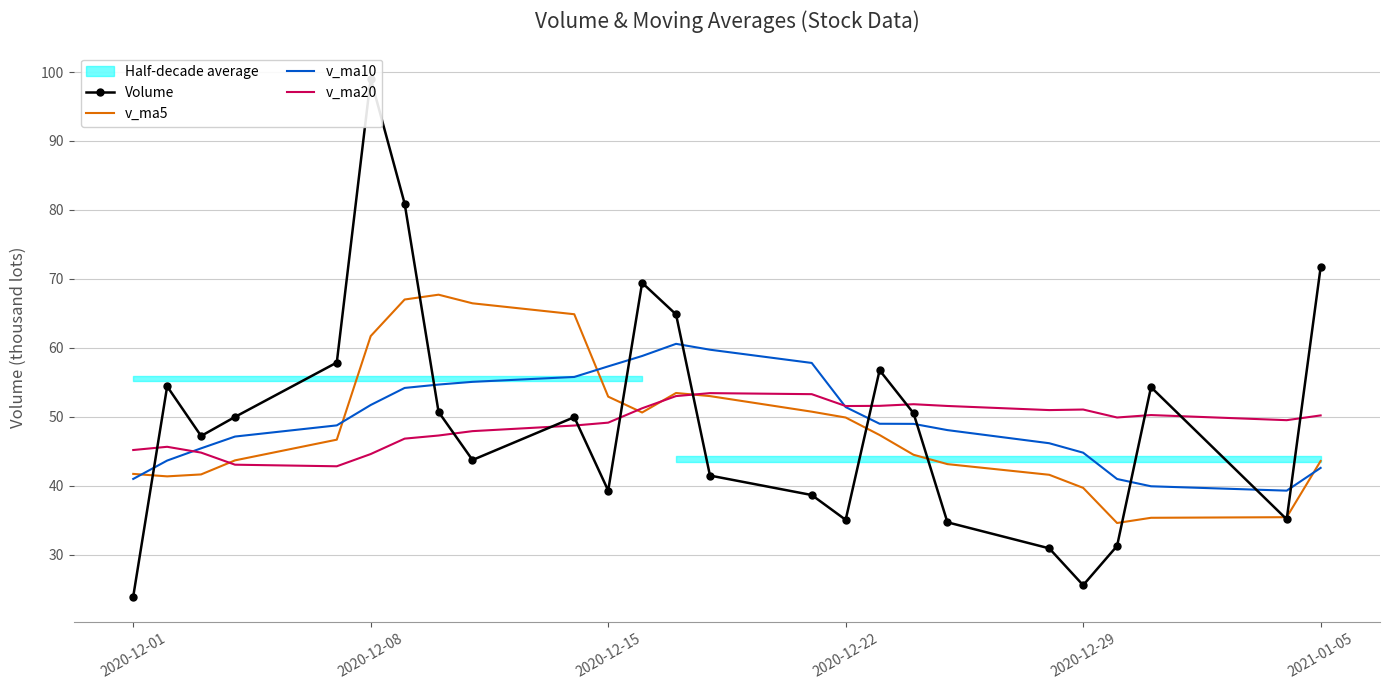

What is the lowest value of the Volume series?

23.9